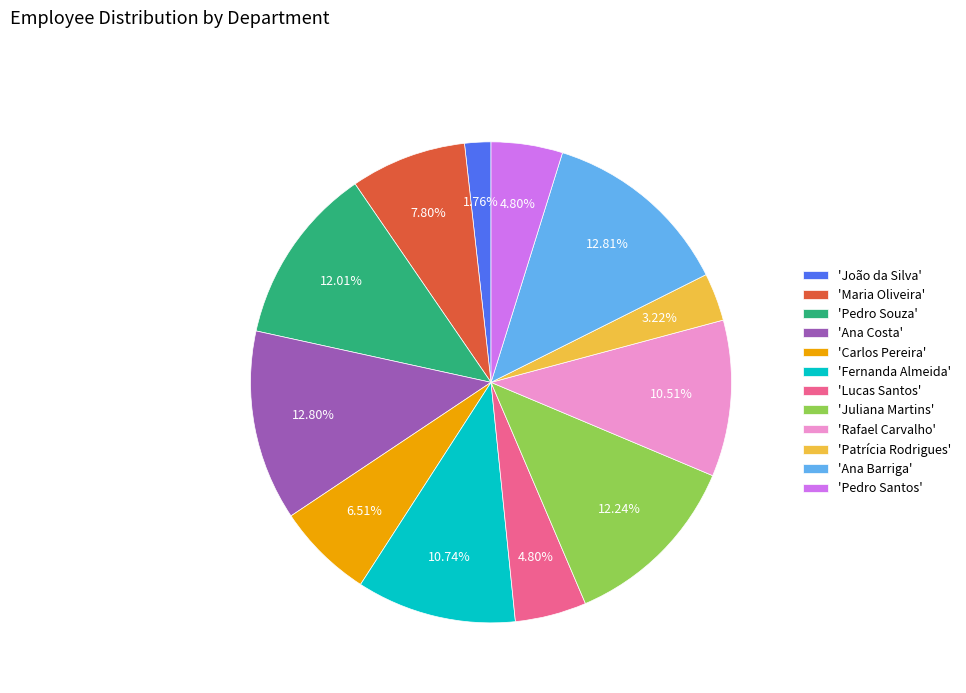

Which category has the smallest portion of the pie?

'João da Silva'